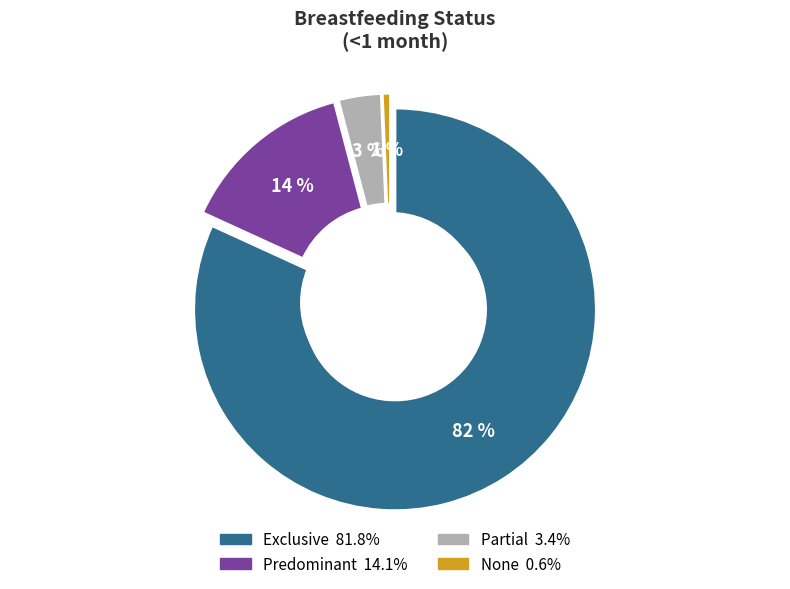

Combined, do Partial and None account for over 50%?

No